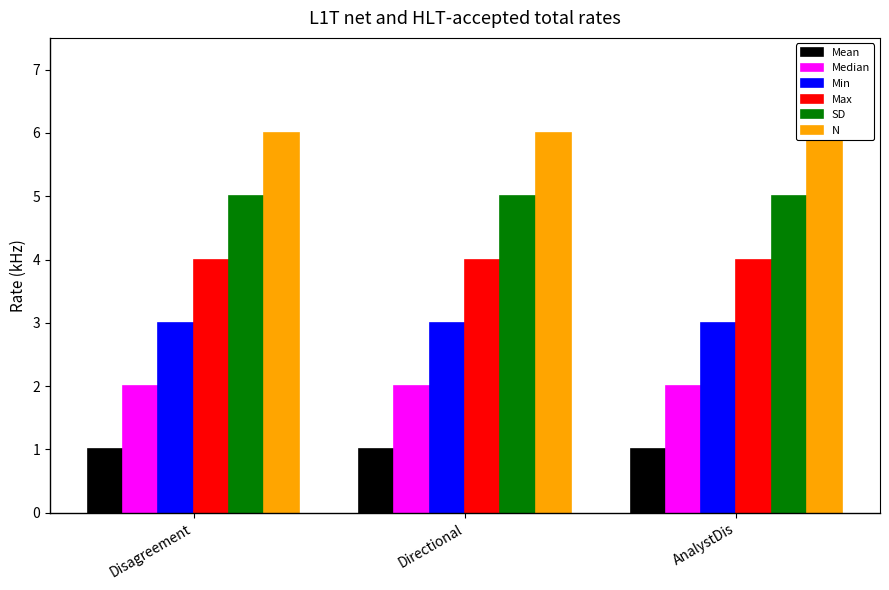

List the series in order of their peak value, lowest first.

Mean, Median, Min, Max, SD, N